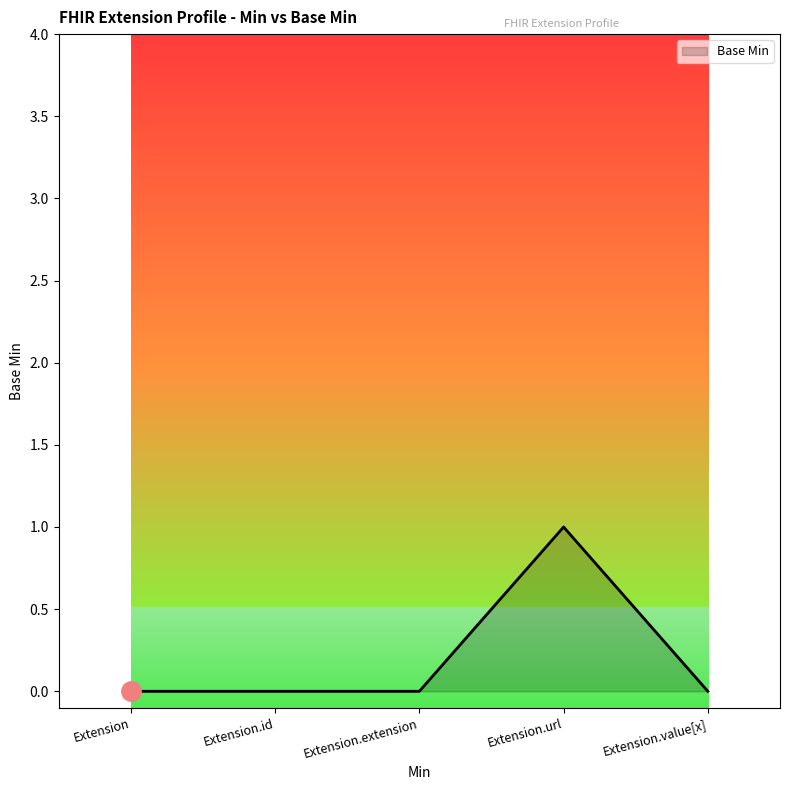

True or false: there are more than 2 points higher than both neighbors.

False